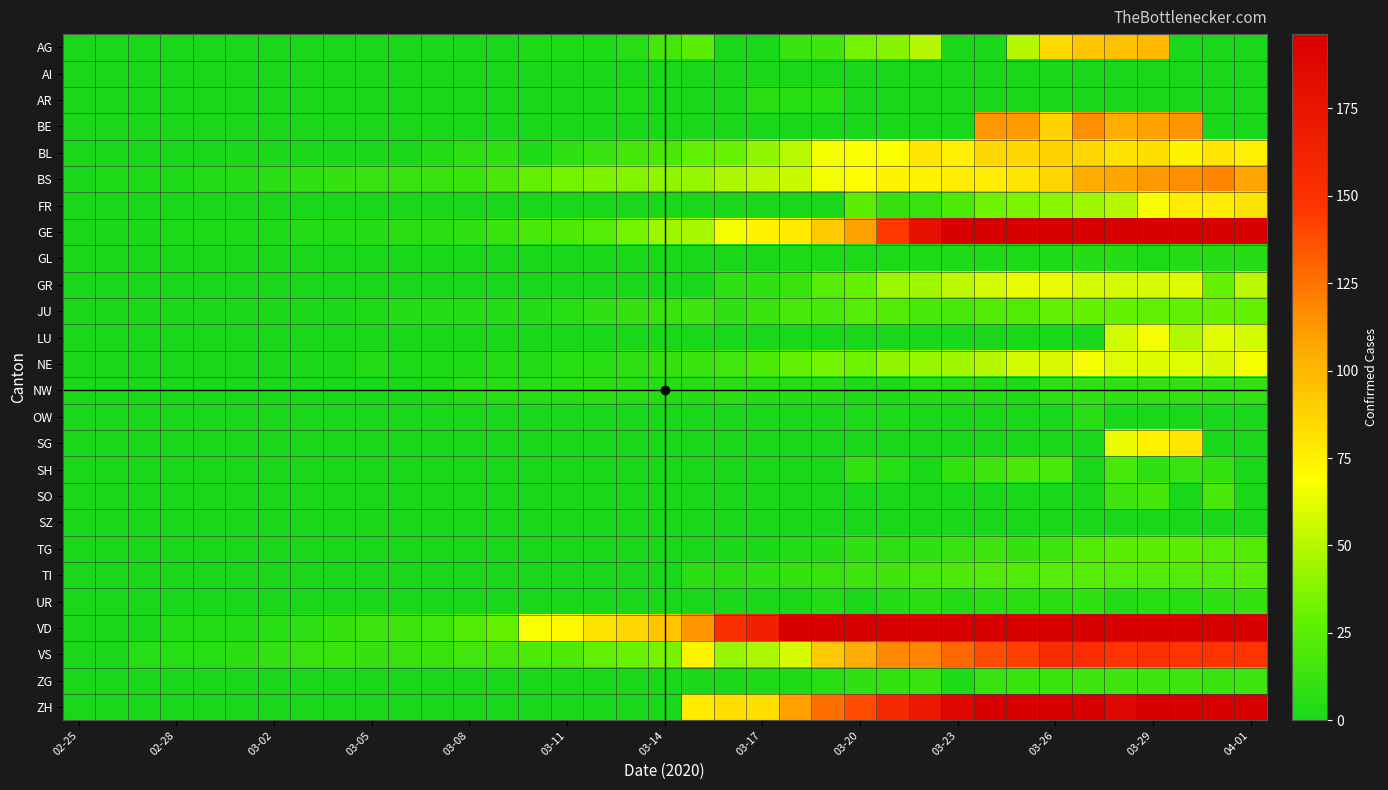

Reading left to right, list all the values displayed in this chart.

AG: 0	0	0	0	0	0	0	0	0	0	0	1	0	0	2	2	2	6	17	25	0	0	13	15	33	38	50	0	0	50	85	94	96	100	0	0	0
AI: 0	0	0	0	0	0	0	0	0	0	0	0	0	0	0	0	0	0	1	0	0	0	0	0	0	0	0	0	0	0	0	0	0	0	0	0	0
AR: 0	0	0	0	0	0	0	0	0	0	0	0	0	0	0	0	0	3	0	0	0	7	6	6	0	0	0	0	0	0	0	0	0	0	0	0	0
BE: 0	0	0	0	0	0	0	0	0	0	0	0	0	0	0	0	0	0	0	0	0	0	0	0	0	0	0	0	112	111	88	115	104	109	113	0	0
BL: 0	0	0	0	0	1	1	1	1	1	1	4	8	9	3	9	12	17	19	27	30	40	51	66	68	68	79	75	86	86	88	86	81	82	73	79	75
BS: 0	3	3	3	4	4	7	9	11	12	12	12	13	19	28	33	36	37	40	42	47	52	55	66	69	73	74	76	77	79	87	105	108	112	115	119	108
FR: 0	0	0	0	0	0	0	0	0	0	0	0	0	0	0	0	0	0	0	0	0	0	0	0	26	11	12	20	32	35	39	44	50	67	76	77	81
GE: 0	1	1	2	3	3	3	4	4	5	7	7	9	13	18	20	23	33	43	46	66	75	78	92	109	145	179	214	238	258	272	313	339	365	382	405	406
GL: 0	0	0	0	0	0	0	0	0	0	0	0	0	0	0	0	0	0	0	0	0	0	3	3	2	2	3	3	3	2	3	5	5	2	5	5	5
GR: 0	0	0	0	0	0	0	0	0	0	0	0	0	0	0	0	0	0	0	0	9	9	13	24	29	43	45	52	58	63	63	58	58	59	60	29	51
JU: 0	0	1	1	1	1	1	1	1	2	5	5	5	5	5	6	9	11	12	14	9	13	18	18	23	22	18	18	22	22	28	29	29	28	28	29	29
LU: 0	0	0	0	0	0	0	0	0	0	0	0	0	0	0	0	0	0	0	0	0	0	0	0	0	0	0	0	0	0	0	0	57	66	49	61	57
NE: 0	0	0	0	0	0	0	1	1	4	2	2	3	4	4	6	6	9	10	13	16	20	28	33	32	41	42	45	50	57	59	66	61	60	61	59	66
NW: 0	0	0	0	0	0	0	0	0	0	0	2	5	6	6	6	7	6	5	5	7	5	5	5	3	2	5	5	4	3	8	9	9	10	10	9	10
OW: 0	0	0	0	0	0	0	0	0	0	0	0	0	0	0	0	0	0	0	0	0	0	0	0	2	3	0	0	0	0	0	6	0	0	0	0	0
SG: 0	0	0	0	0	0	0	0	0	0	0	0	0	0	0	0	0	0	0	0	0	0	0	0	0	0	0	0	0	0	0	0	64	75	79	0	0
SH: 0	0	0	0	0	0	0	0	0	0	0	0	0	0	0	0	0	0	0	0	0	0	0	0	10	6	0	10	14	19	18	0	18	9	12	10	0
SO: 0	0	0	0	0	0	0	0	0	0	0	0	0	0	0	0	0	0	0	0	0	0	0	0	0	0	0	0	0	0	0	0	14	17	0	18	0
SZ: 0	0	0	0	0	0	0	0	0	1	0	0	0	0	0	0	0	0	0	0	0	0	0	0	0	0	0	0	0	0	0	0	0	0	0	0	0
TG: 0	0	0	0	0	0	0	0	0	0	0	0	0	0	0	0	0	0	0	0	1	1	4	5	9	8	9	12	15	11	14	22	25	26	26	23	22
TI: 0	0	0	0	0	0	0	0	0	0	0	0	0	0	0	0	0	0	0	7	7	9	11	12	14	15	18	21	22	22	23	23	23	22	22	22	25
UR: 0	0	0	0	0	0	0	0	0	0	0	0	0	0	0	0	0	0	0	0	0	0	1	4	0	4	7	4	7	7	7	9	4	6	6	9	10
VD: 0	0	0	4	4	4	6	8	11	14	15	16	22	29	68	72	81	86	95	113	151	165	194	204	236	259	281	322	363	350	363	396	407	409	410	419	419
VS: 0	0	6	6	6	7	10	12	13	11	12	12	16	17	20	21	28	30	34	73	42	47	59	92	104	118	119	129	138	143	154	153	147	150	147	147	147
ZG: 0	0	0	0	0	0	0	0	0	0	0	0	0	0	0	0	0	0	0	1	0	3	3	6	9	10	12	3	12	13	13	14	15	15	14	13	14
ZH: 0	0	0	0	0	0	0	0	0	0	0	0	0	0	0	0	0	0	0	78	83	83	110	127	138	156	171	187	197	194	203	207	187	200	194	196	200